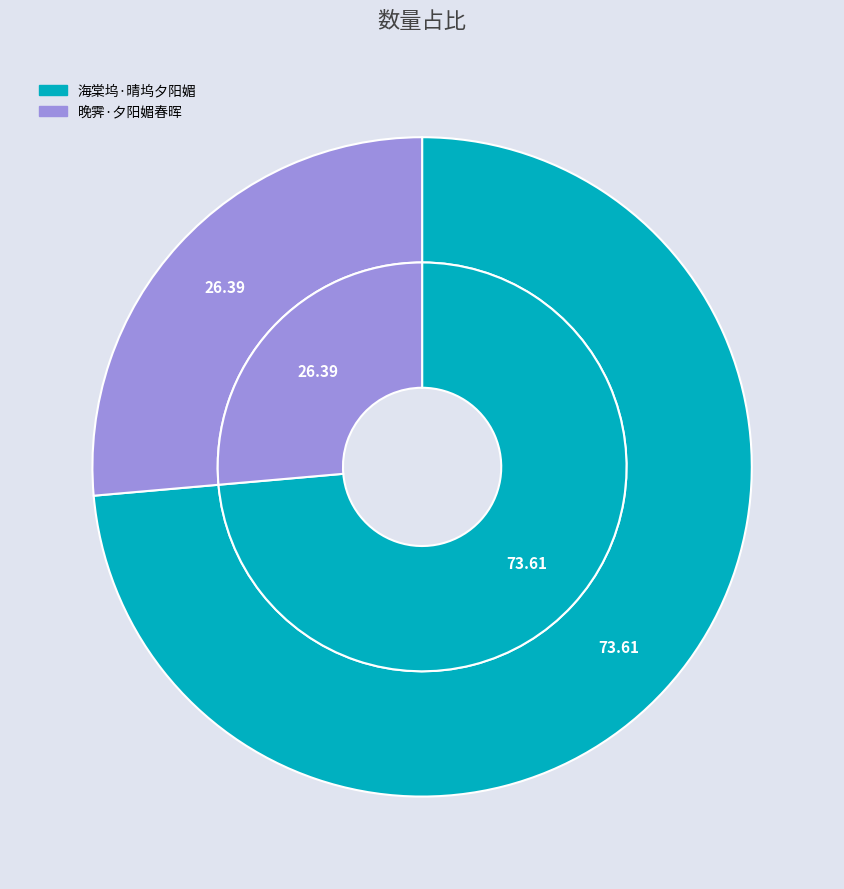

How many segments does this pie chart have?

2